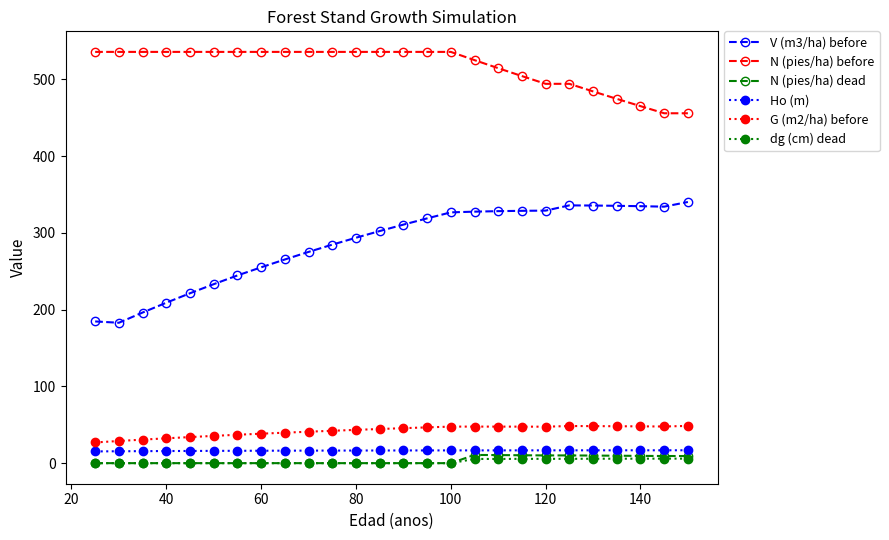

How many values in the V (m3/ha) before series exceed 310?

13